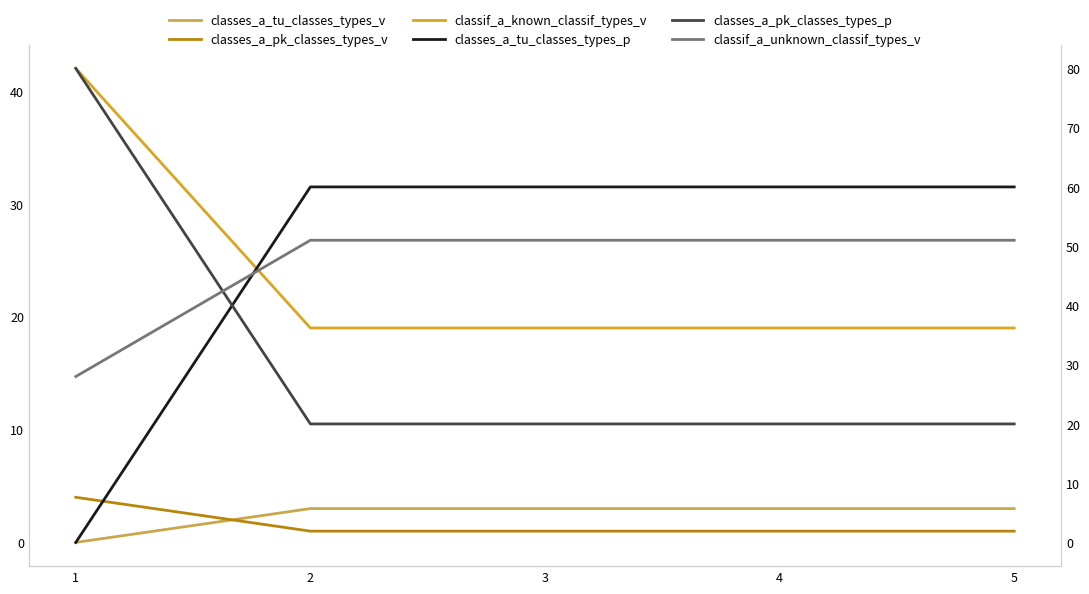

What is the spread (max minus min) of values at 5?

59